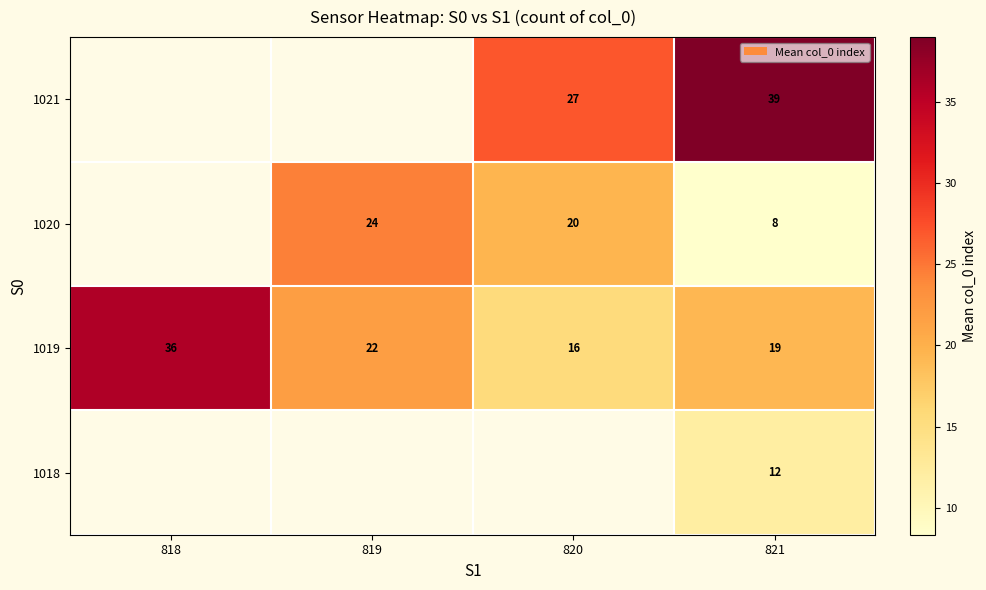

At which label does 1019 first exceed 22?

818